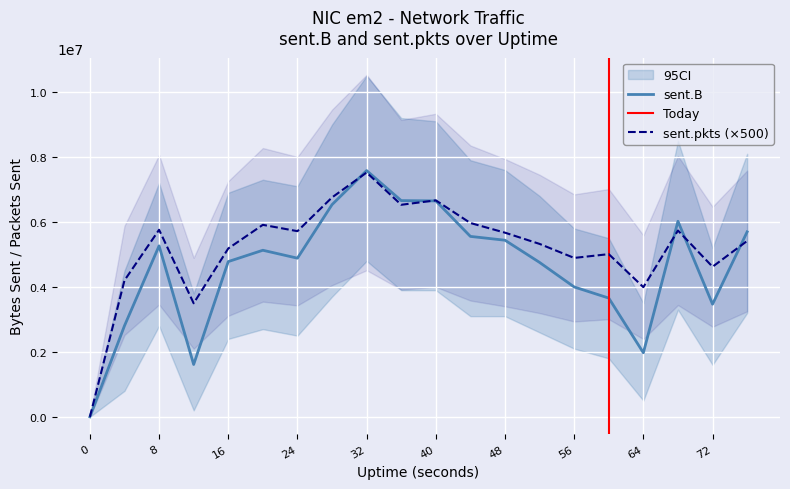

Rank the series by their maximum value, from highest to lowest.

sent.B, sent.pkts